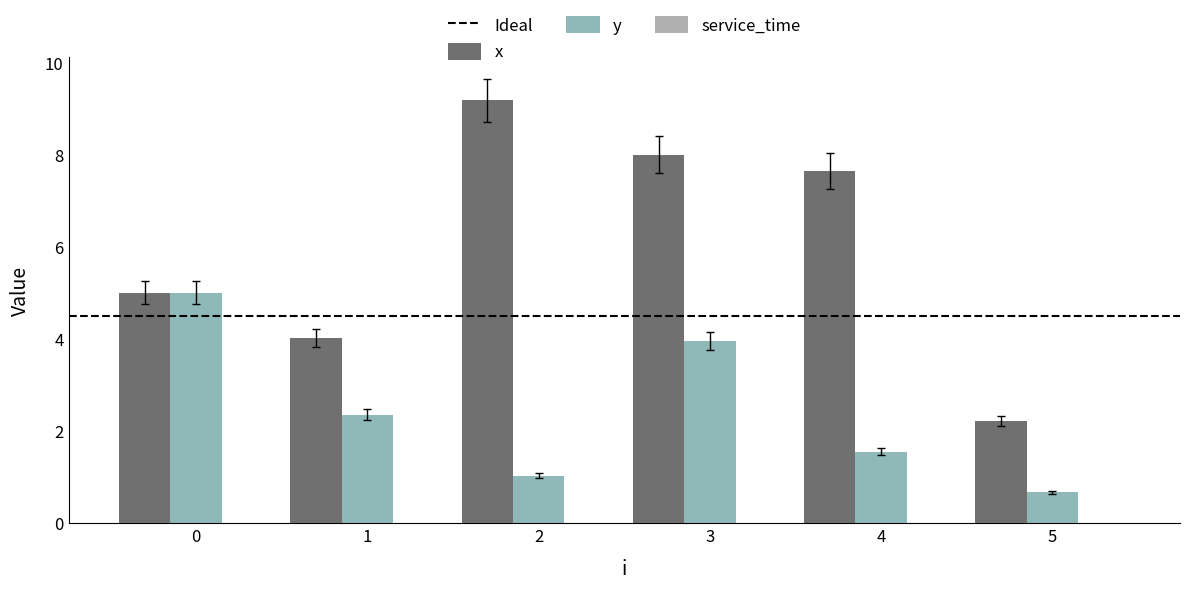

What is the smallest value displayed?

0.7